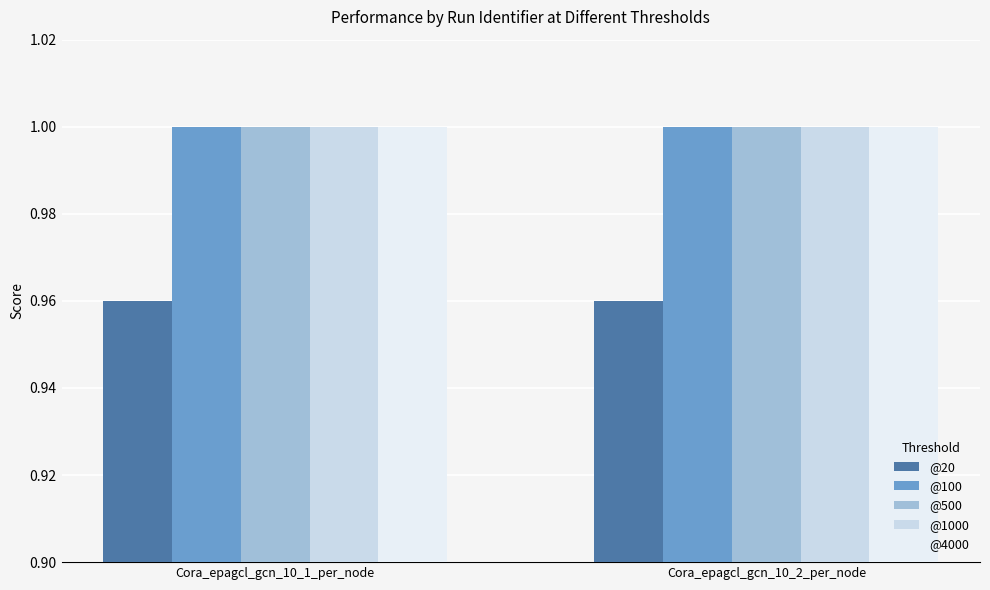

What position from the right is Cora_epagcl_gcn_10_2_per_node?

1